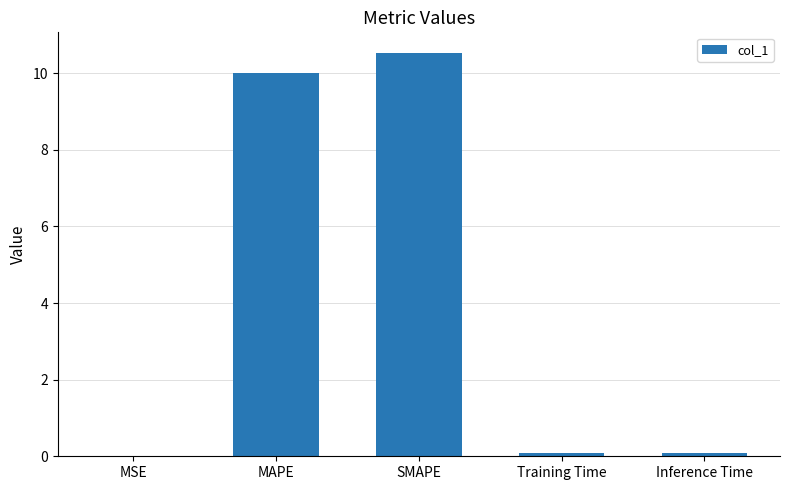

The chart shows a value of 10.0 at MAPE. True or false?

True